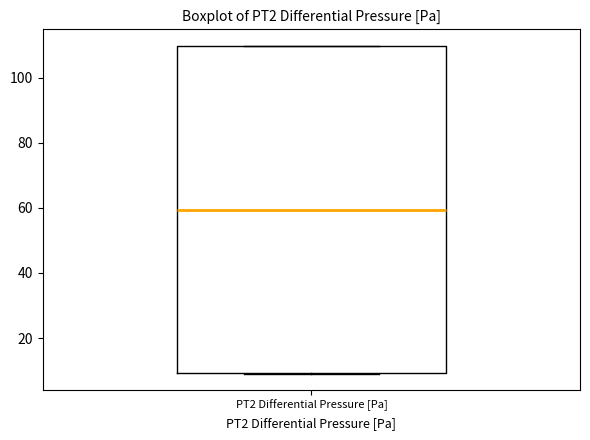

Where does the median line of the box for PT2 Differential Pressure [Pa] sit on the y-axis? The values are not printed on the chart, so give them approximately, as read against the axis.

60